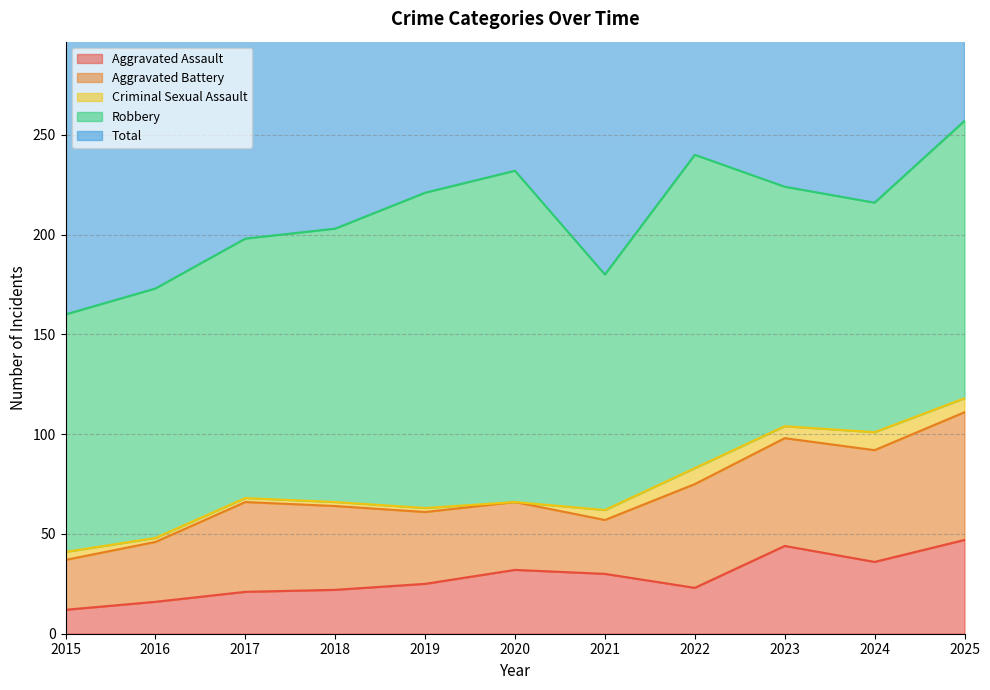

Is the value of Aggravated Battery at 2018 greater than the value of Aggravated Assault at 2021?

Yes